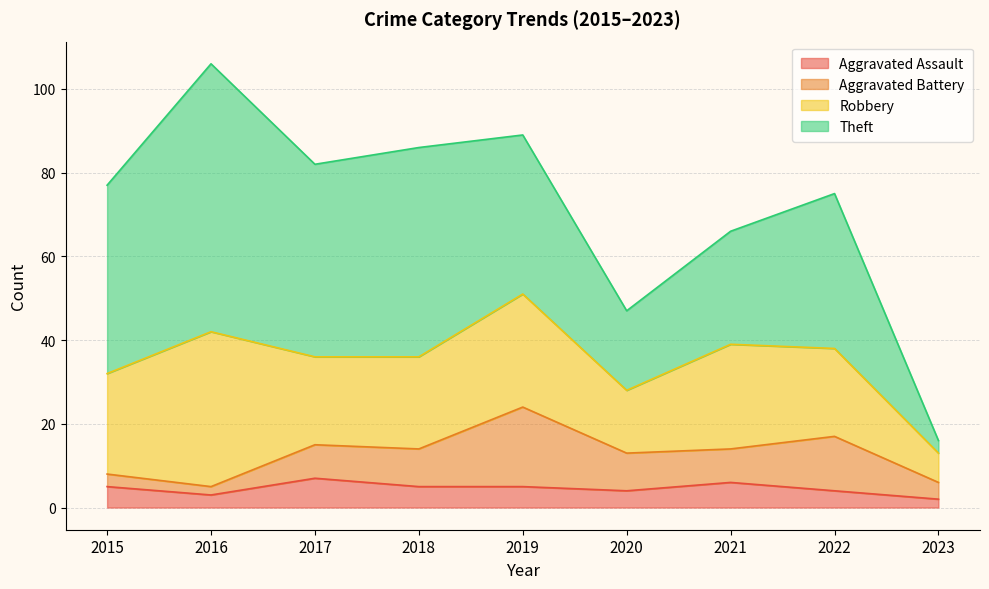

At 2022, list the series in order from largest to smallest.

Theft, Robbery, Aggravated Battery, Aggravated Assault